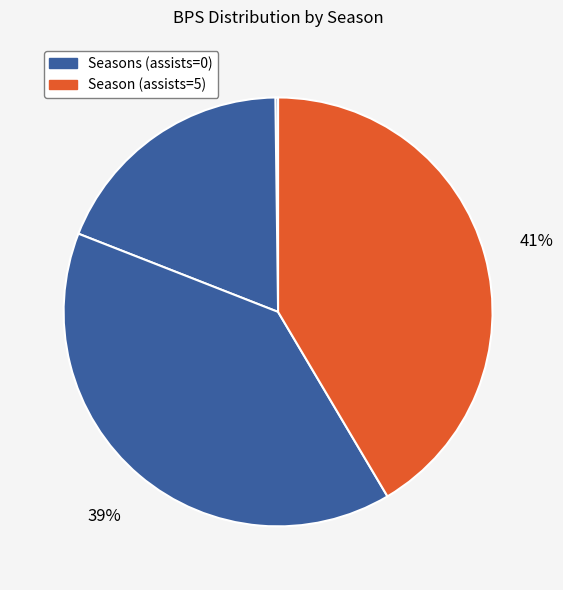

Count the number of slices in the pie.

4